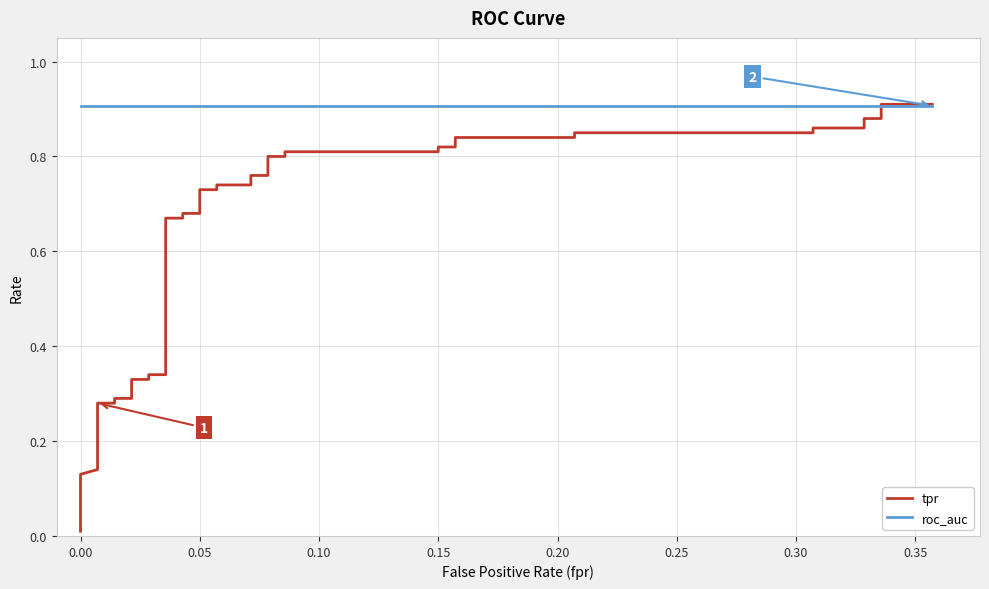

What are all the series names shown in the legend?

tpr, roc_auc